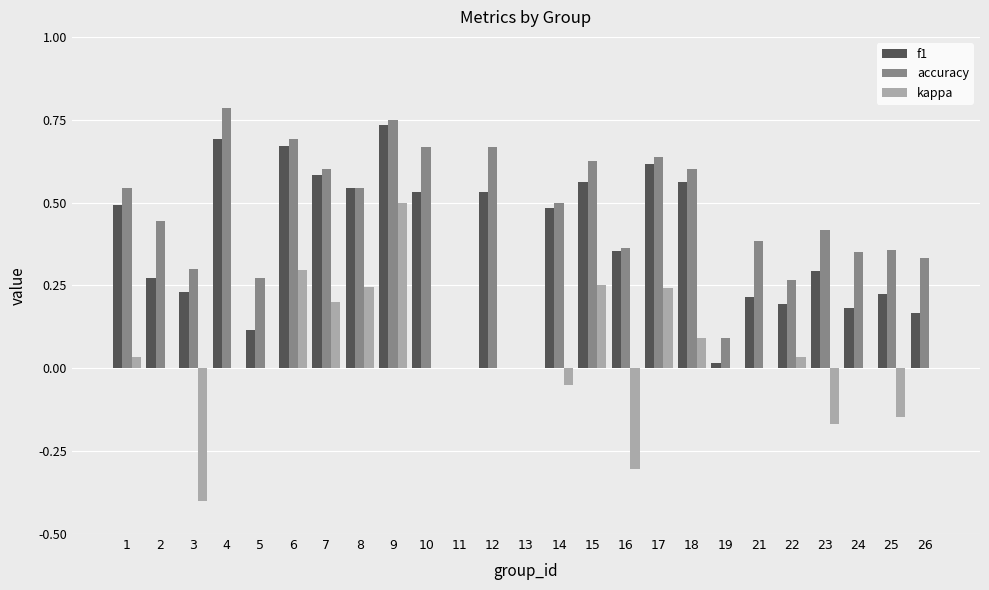

Which series changed the most between 15 and 24?

f1